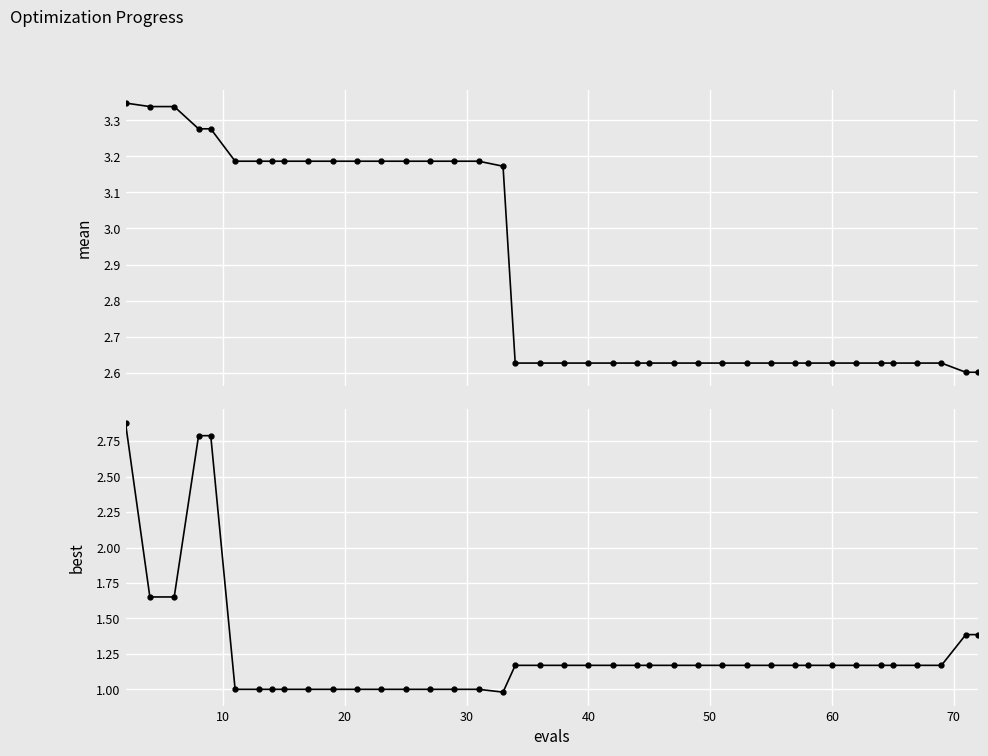

What is the smallest value displayed?

1.0